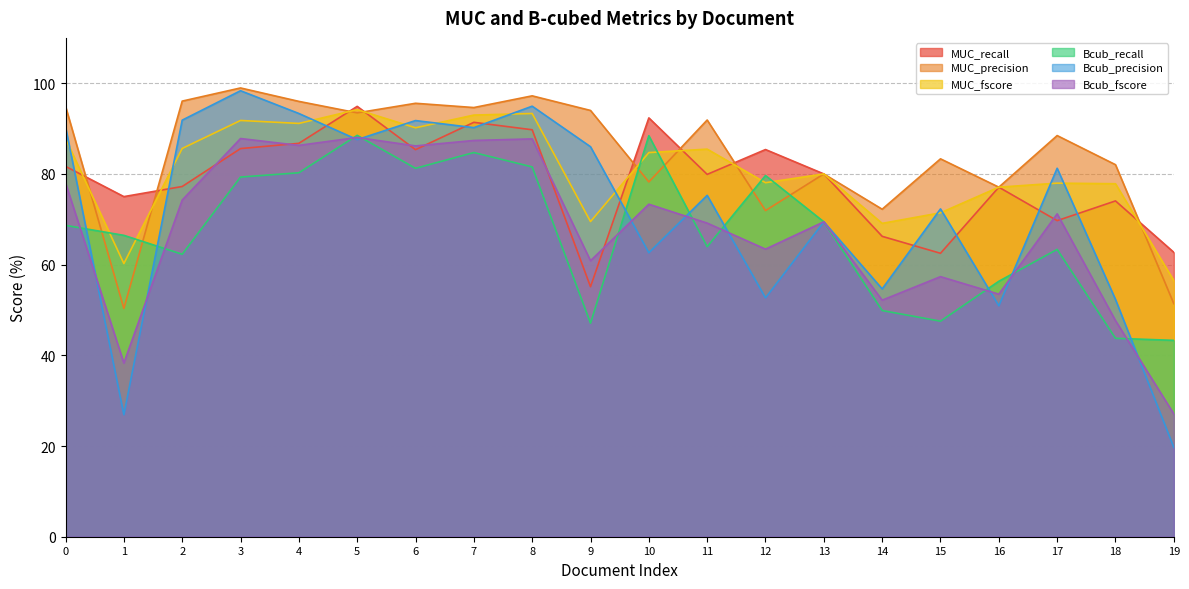

What is the total value across all series at 3?

541.8